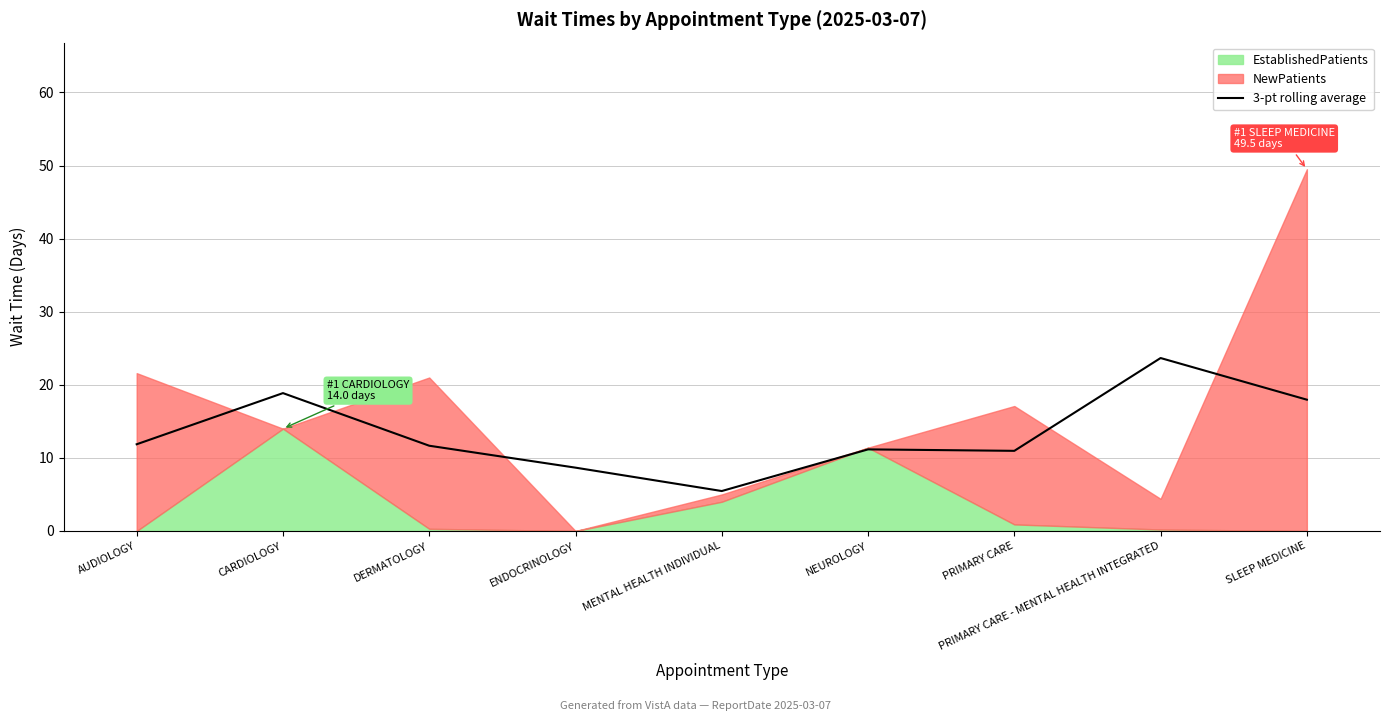

Rank the categories by value from lowest to highest.

MENTAL HEALTH INDIVIDUAL, ENDOCRINOLOGY, PRIMARY CARE, NEUROLOGY, DERMATOLOGY, AUDIOLOGY, SLEEP MEDICINE, CARDIOLOGY, PRIMARY CARE - MENTAL HEALTH INTEGRATED